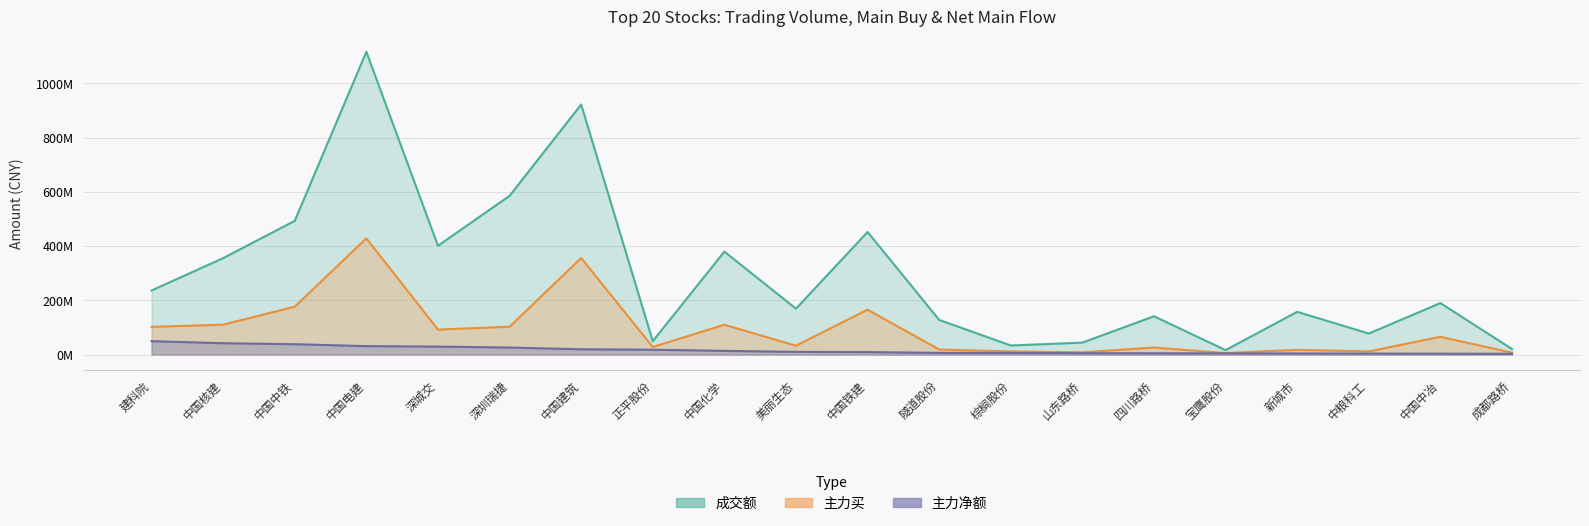

Which has a higher value, 中国铁建 or 中国化学?

中国铁建